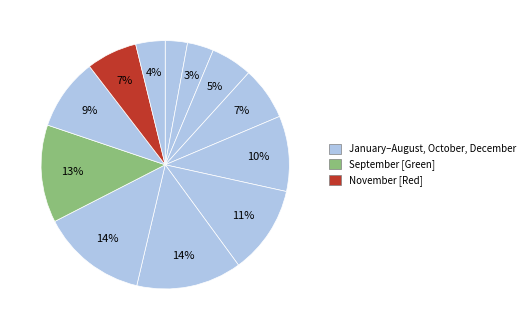

Which slice is the smallest?

January